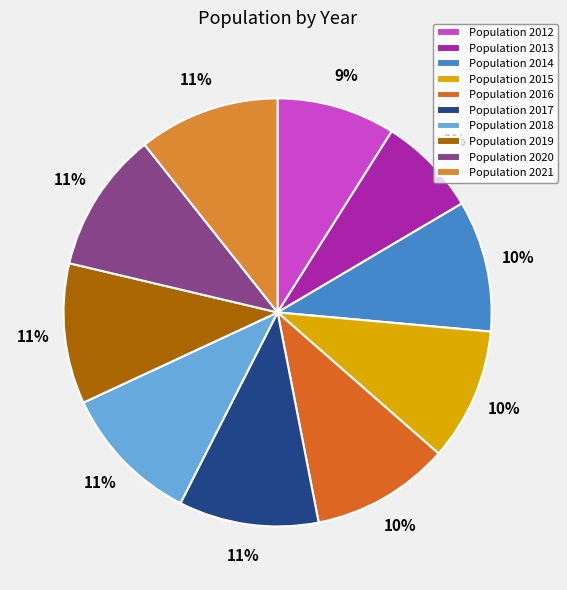

Does any single category account for the majority?

No